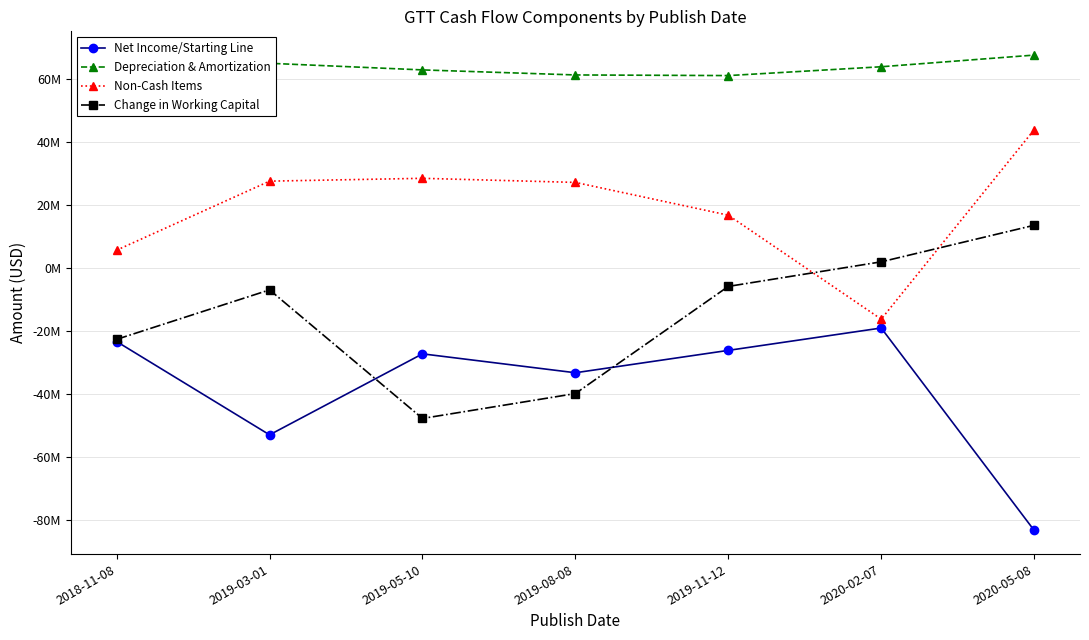

What is the difference between the highest and lowest values at 2019-11-12?

87200000